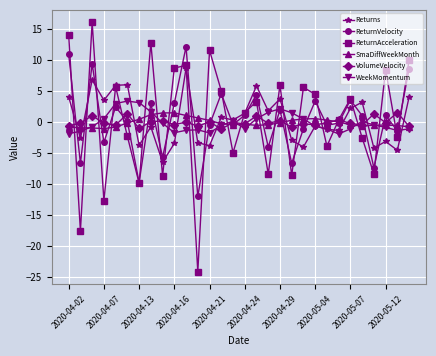

What is the difference between the maximum and minimum values in the Returns series?

15.2